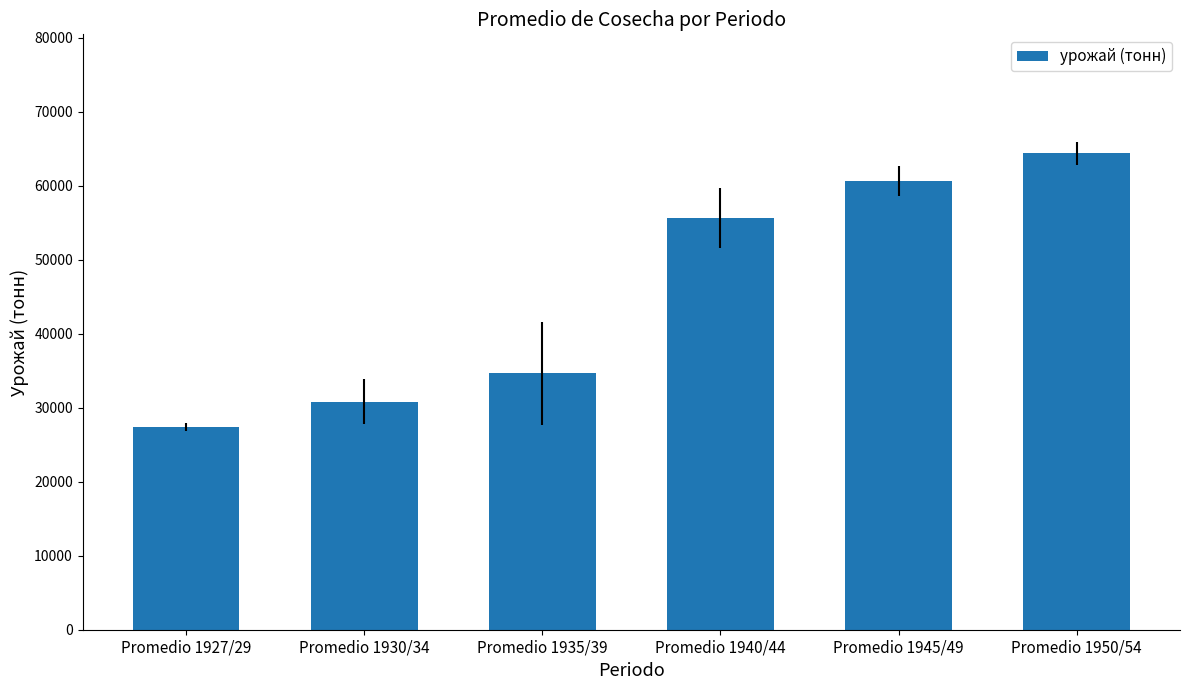

What is the ratio of the value at Promedio 1945/49 to the value at Promedio 1940/44?

1.1